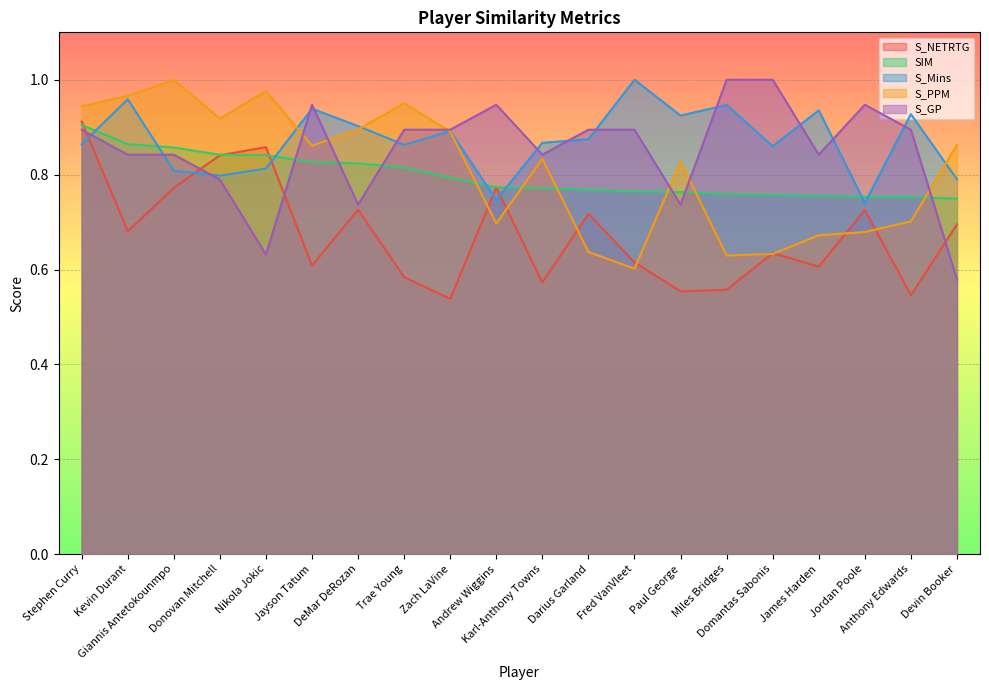

List the series in order of their peak value, highest first.

S_PPM, S_Mins, S_GP, S_NETRTG, SIM